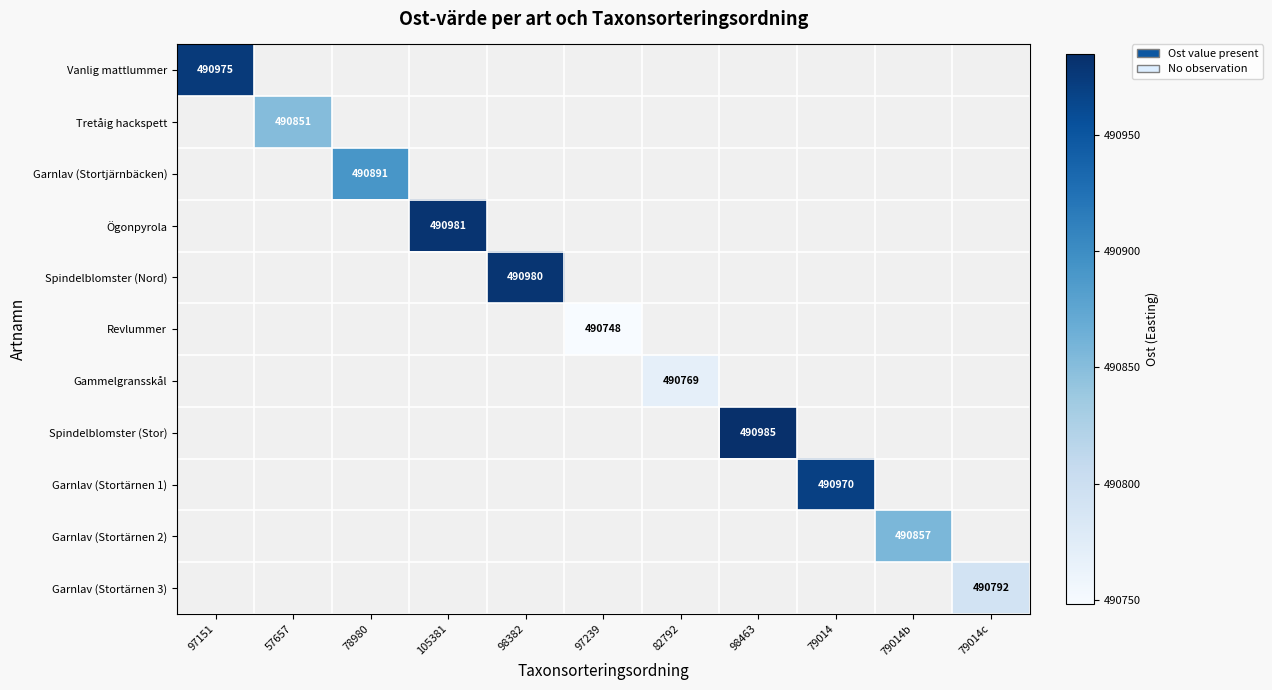

At how many categories does at least one series exceed 490824?

8